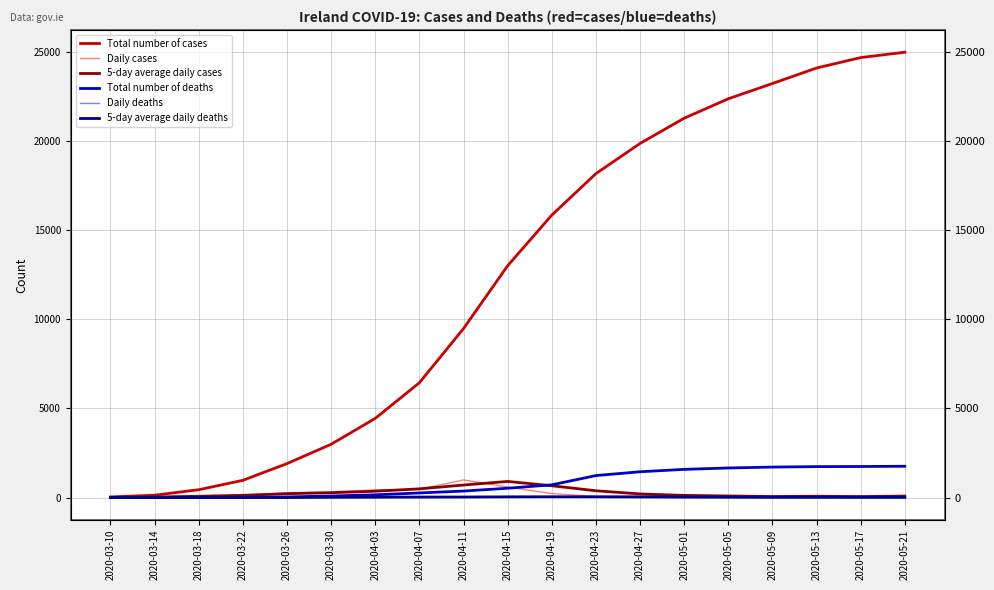

At 2020-05-01, list the series in order from smallest to largest.

Daily deaths, 5-day average daily deaths, Daily cases, 5-day average daily cases, Total number of deaths, Total number of cases